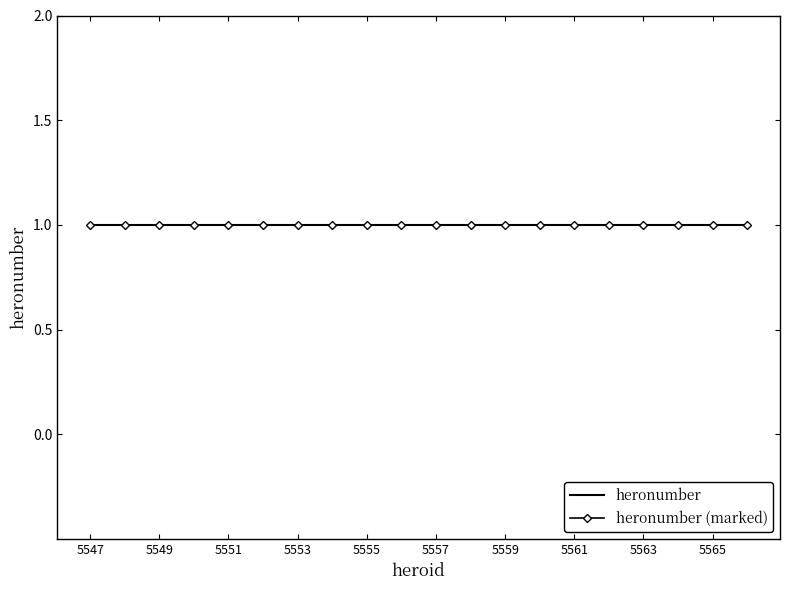

What is the value of the heroid point at the 2nd from the left?

5548